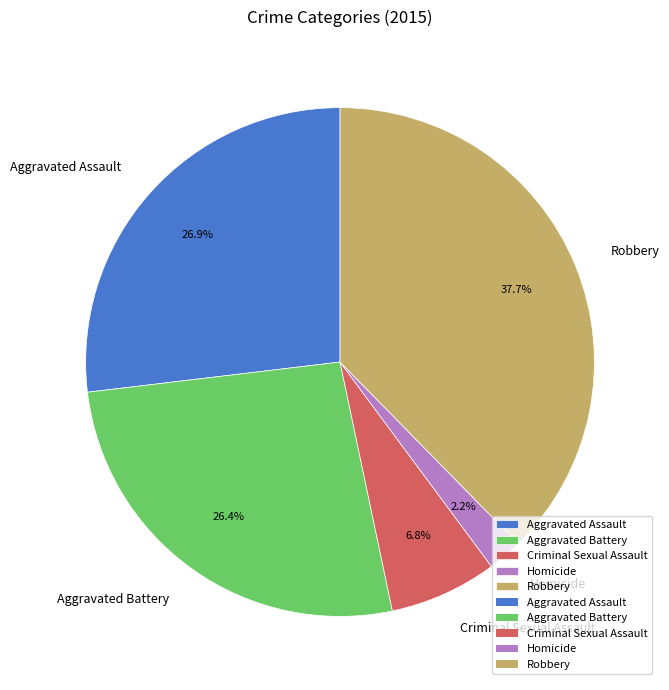

How many slices are in this pie chart?

5